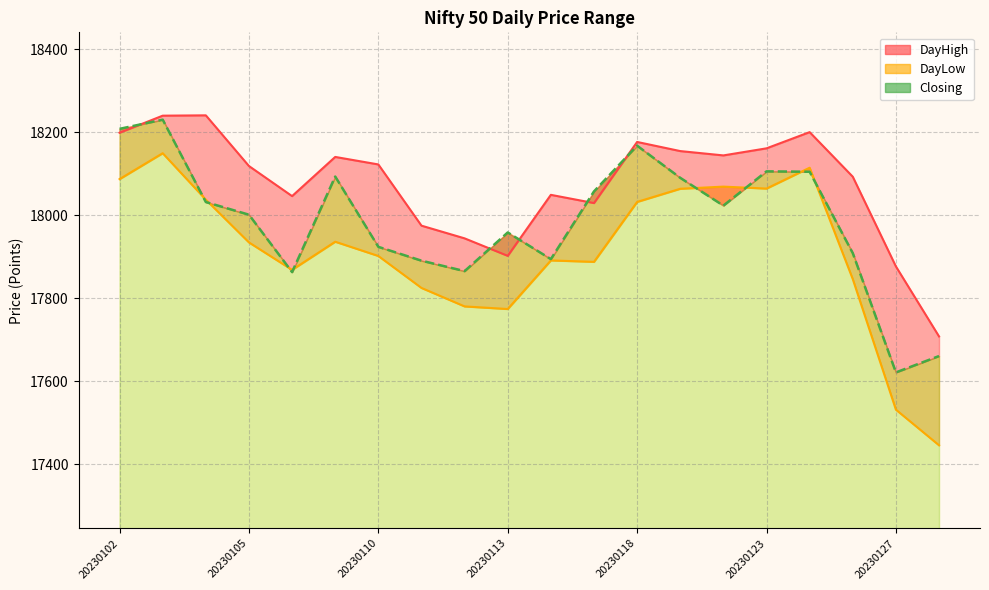

What is the minimum value for DayHigh?

17708.5